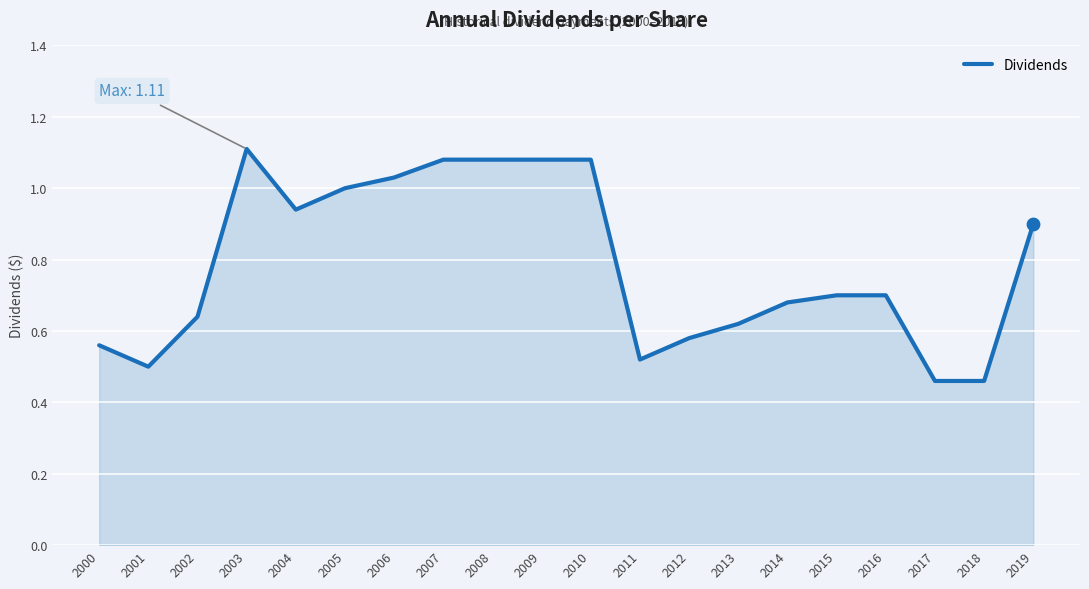

What is the change in value from 2009 to 2014?

-0.4